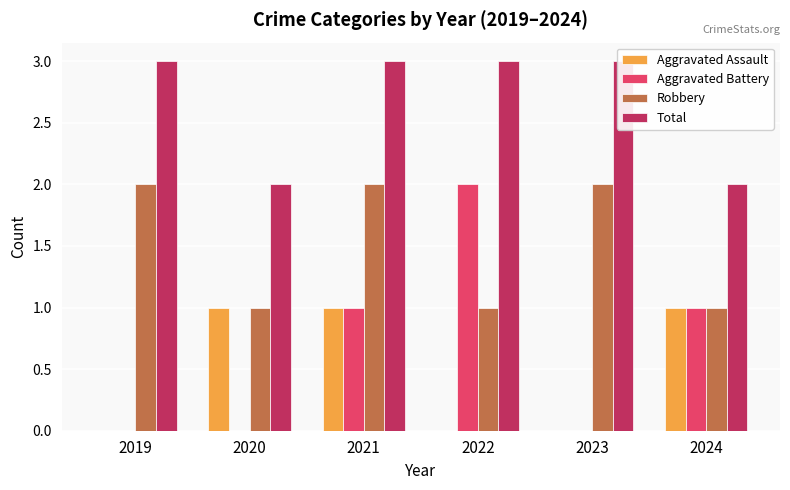

What is the difference between the highest and lowest values at 2023?

3